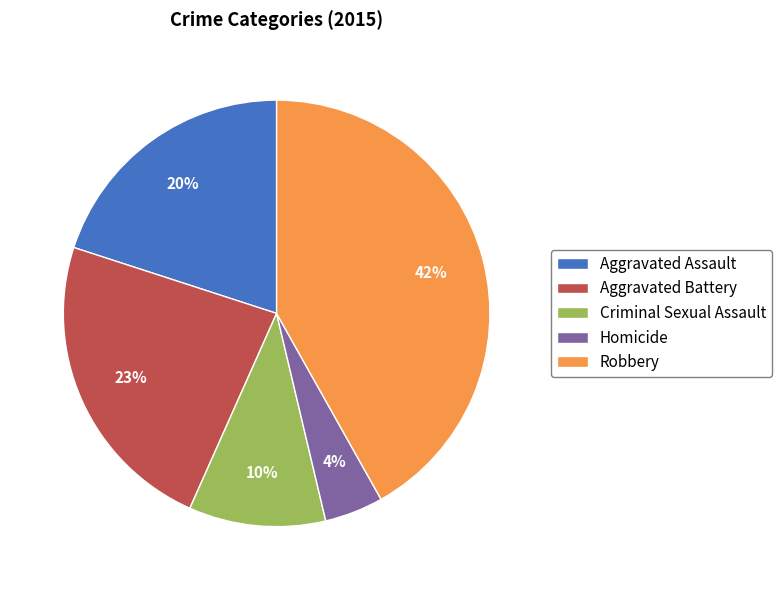

What percentage is the Criminal Sexual Assault slice, to the nearest percent?

10%